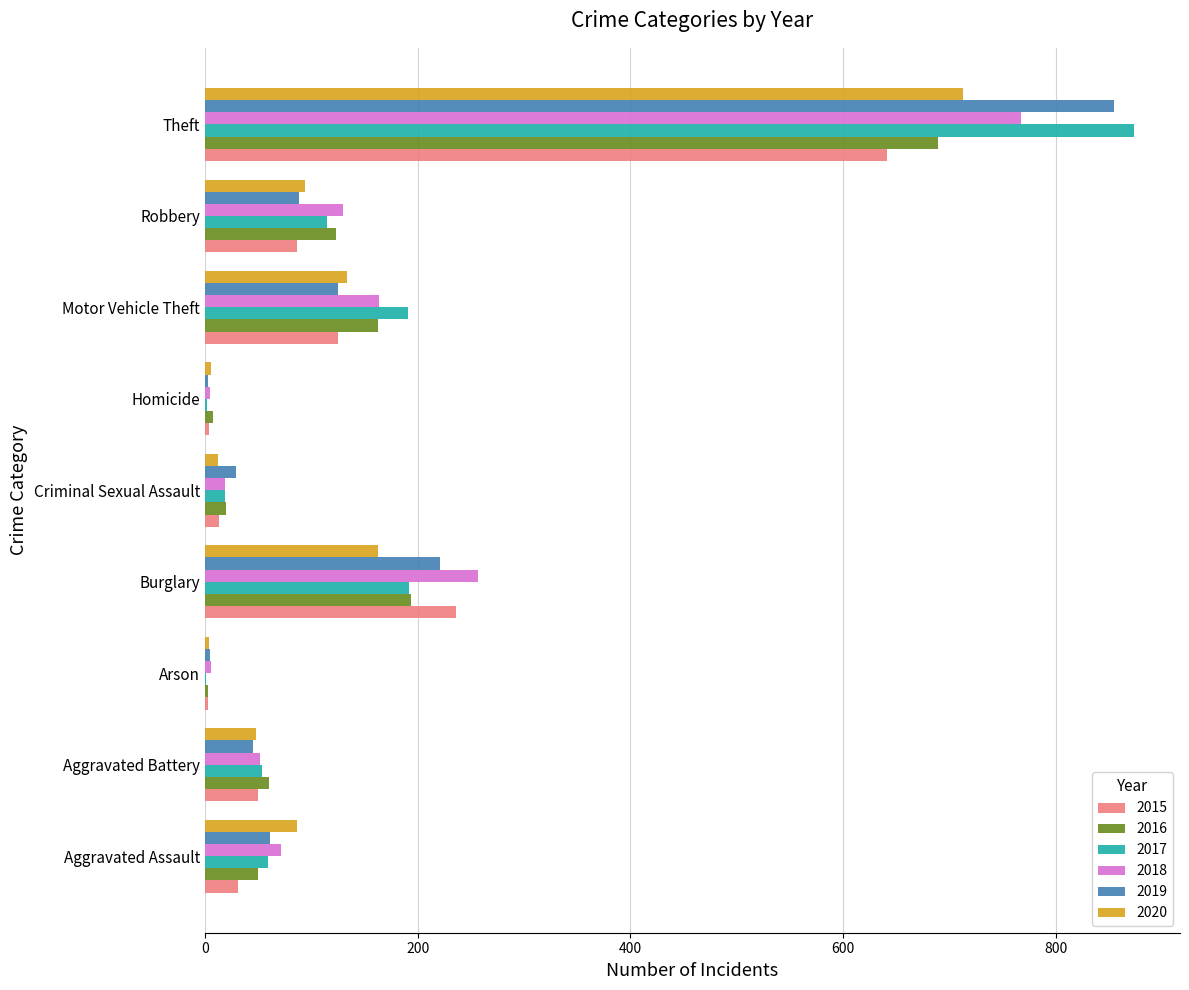

At which category is the sum across all series the highest?

Theft